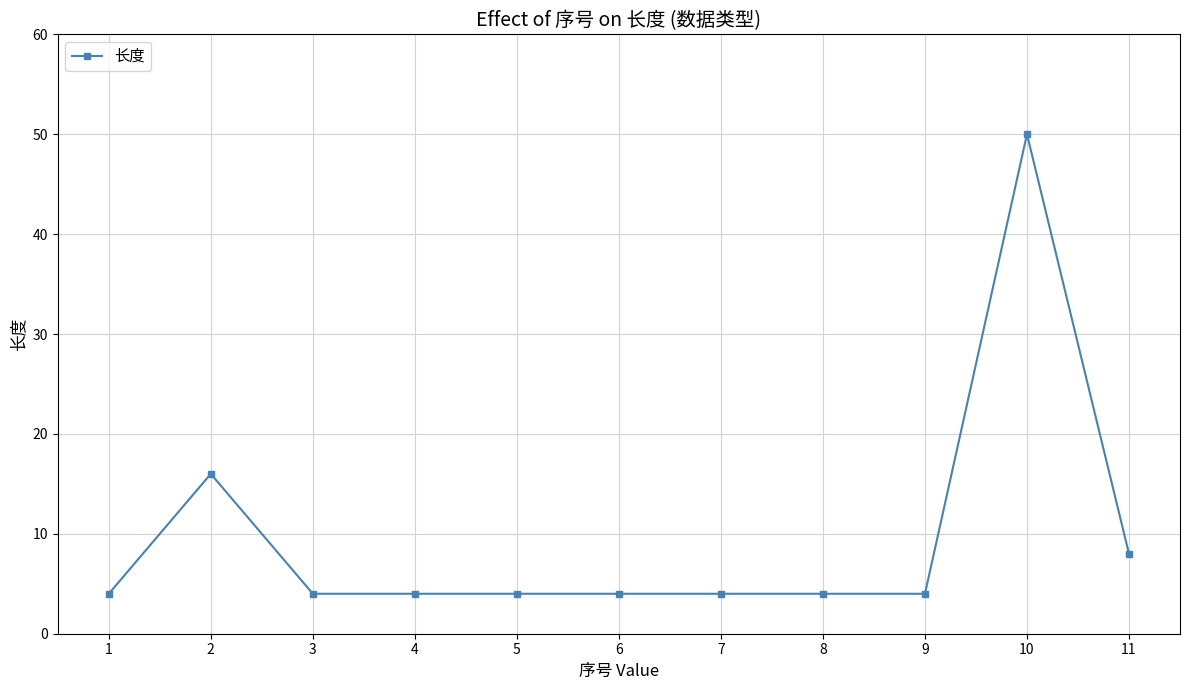

At which category does the data reach its first local peak?

2